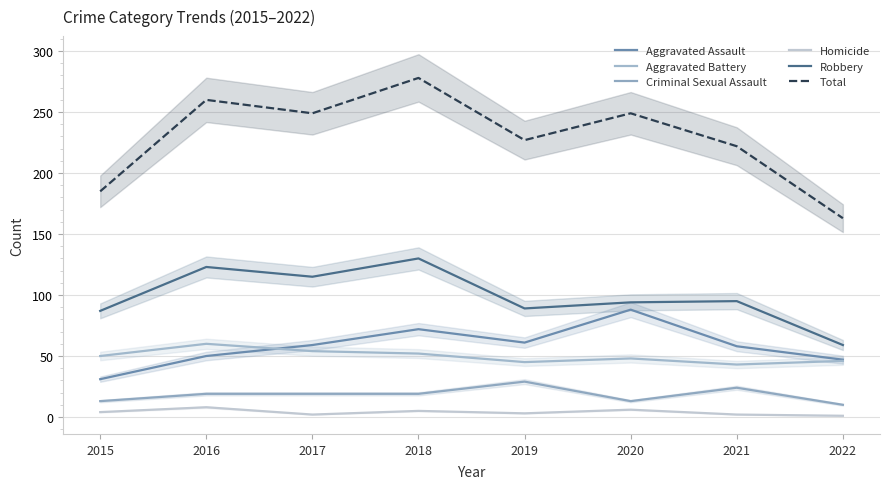

Is it true that Criminal Sexual Assault equals 13 at 2015?

True